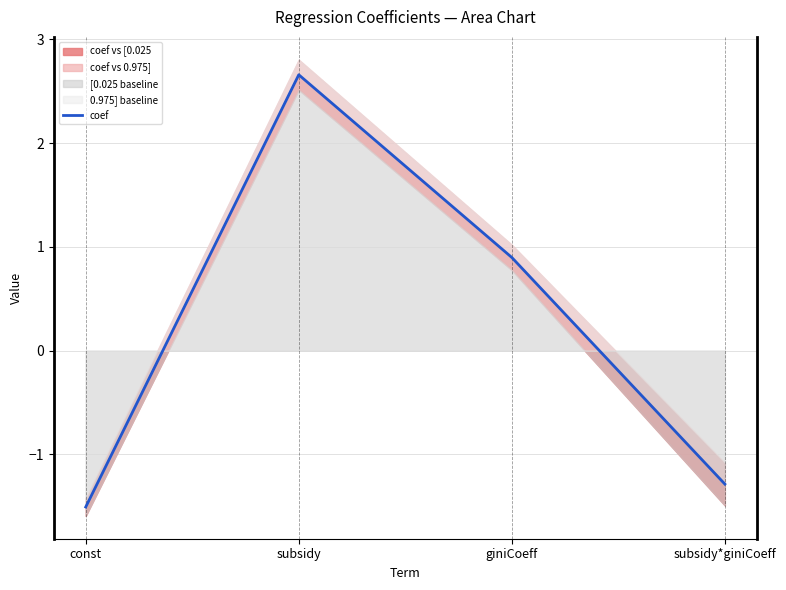

What is the difference between the second highest and second lowest values?

2.2